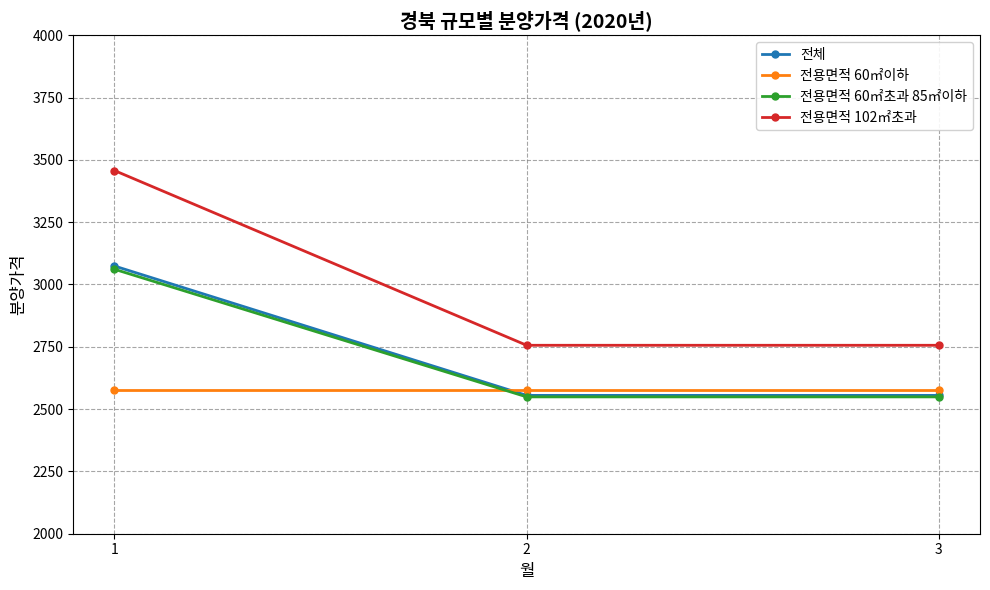

What is the difference between the highest and lowest values at 2?

207